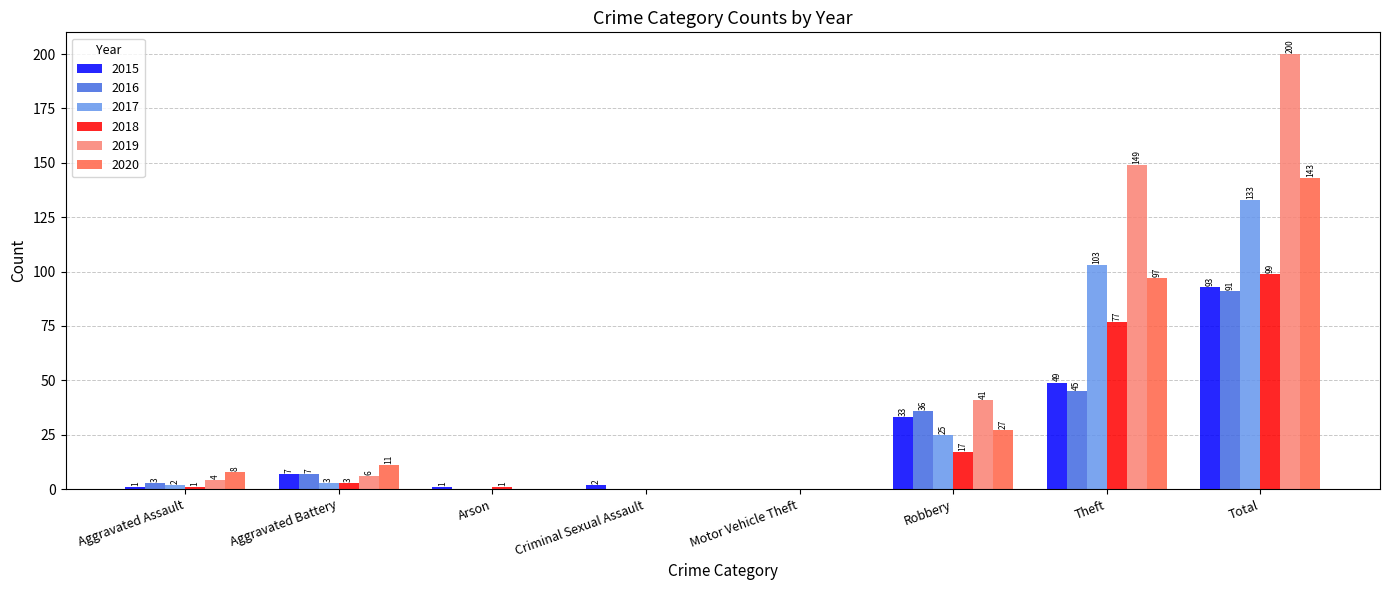

Reading right to left, list all the values displayed in this chart.

2015: Total=93	Theft=49	Robbery=33	Motor Vehicle Theft=0	Criminal Sexual Assault=2	Arson=1	Aggravated Battery=7	Aggravated Assault=1
2016: Total=91	Theft=45	Robbery=36	Motor Vehicle Theft=0	Criminal Sexual Assault=0	Arson=0	Aggravated Battery=7	Aggravated Assault=3
2017: Total=133	Theft=103	Robbery=25	Motor Vehicle Theft=0	Criminal Sexual Assault=0	Arson=0	Aggravated Battery=3	Aggravated Assault=2
2018: Total=99	Theft=77	Robbery=17	Motor Vehicle Theft=0	Criminal Sexual Assault=0	Arson=1	Aggravated Battery=3	Aggravated Assault=1
2019: Total=200	Theft=149	Robbery=41	Motor Vehicle Theft=0	Criminal Sexual Assault=0	Arson=0	Aggravated Battery=6	Aggravated Assault=4
2020: Total=143	Theft=97	Robbery=27	Motor Vehicle Theft=0	Criminal Sexual Assault=0	Arson=0	Aggravated Battery=11	Aggravated Assault=8